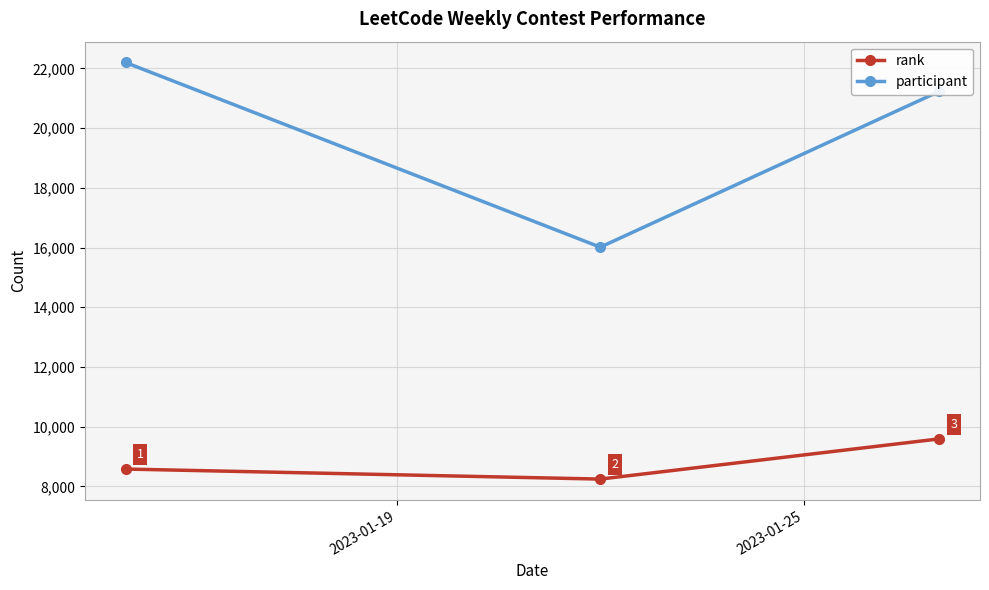

How many data points in rank are less than 8579?

1